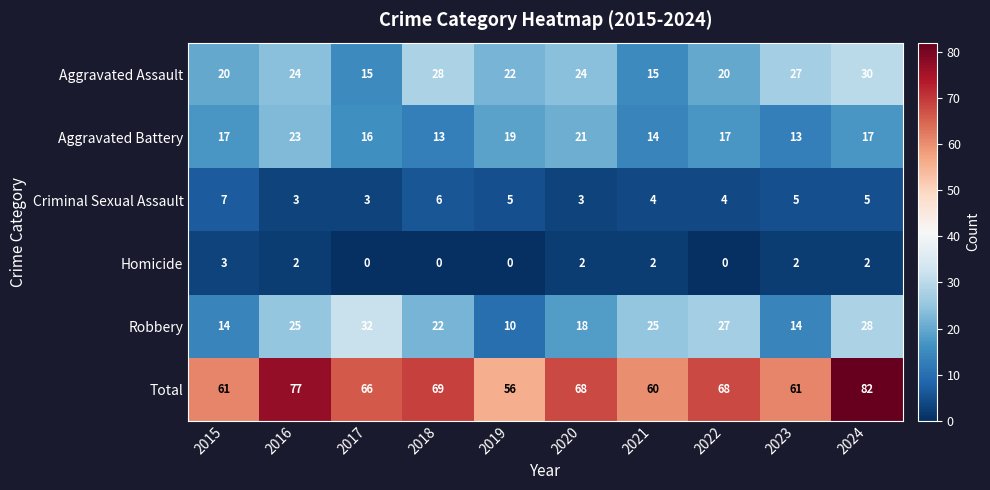

What is the highest value of the Total series?

82